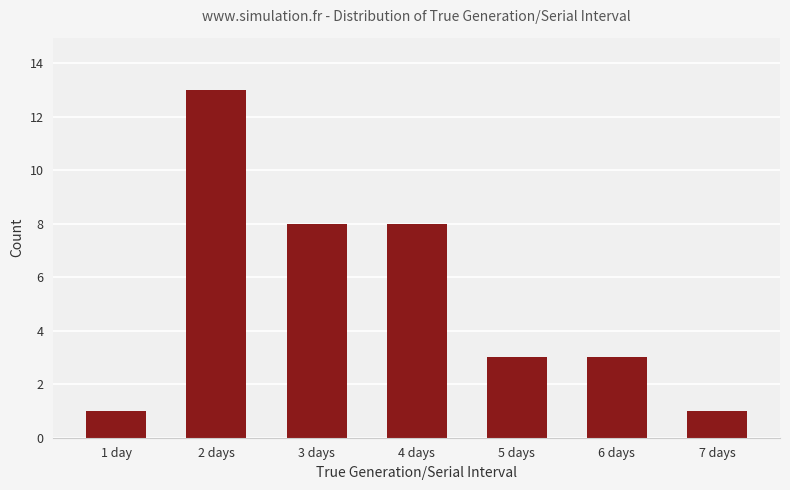

Reading right to left, transcribe all the data shown in this chart.

1	3	3	8	8	13	1